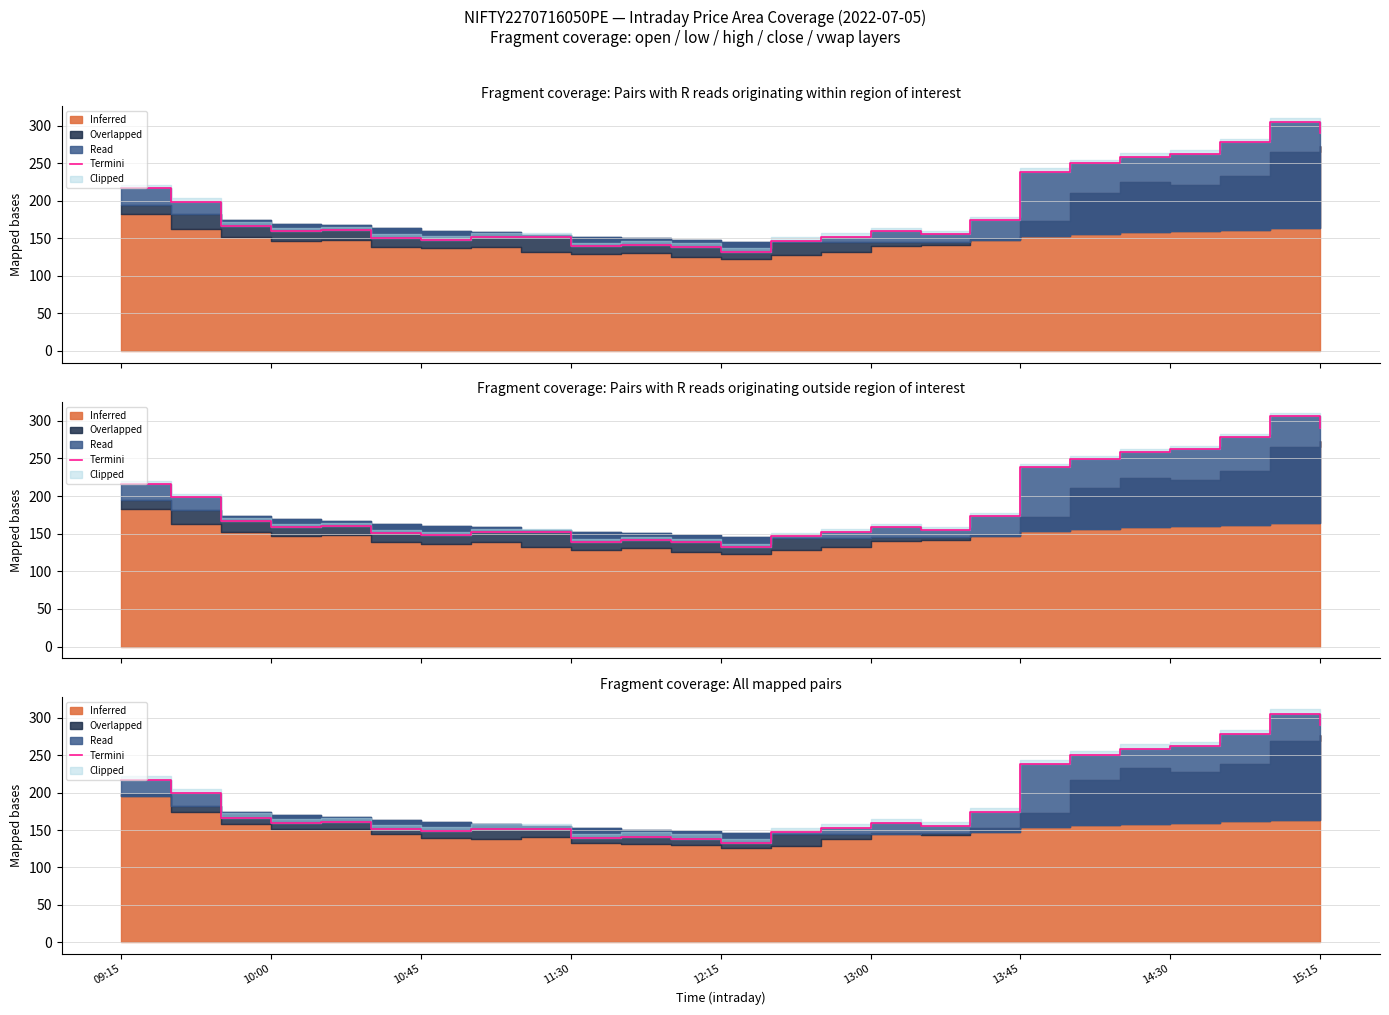

How many interior local valleys (lower than both neighbors) does the data have?

5